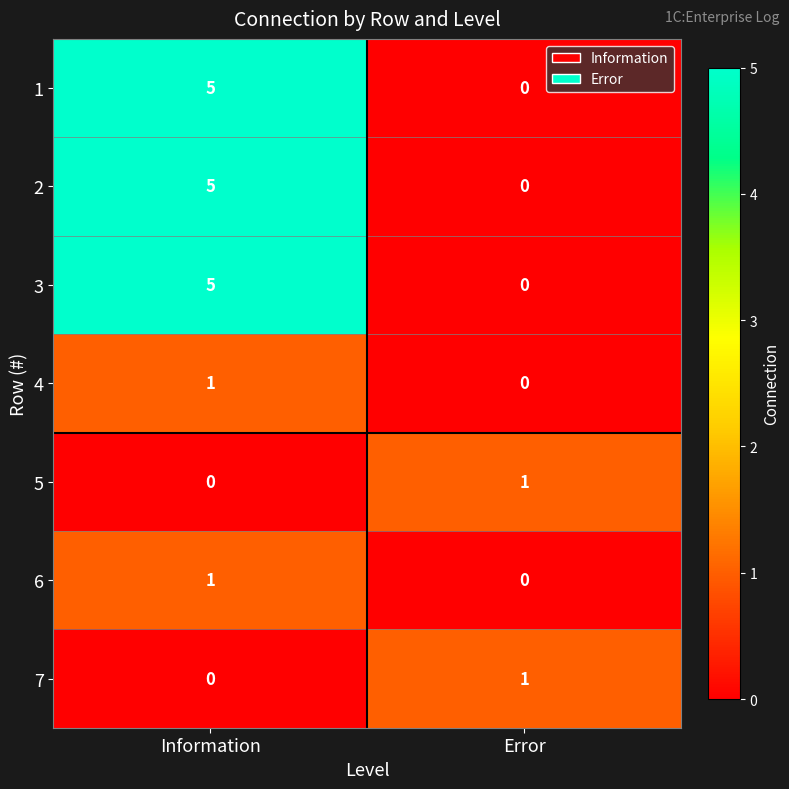

True or false: 3 has a value of 3 at Information.

False